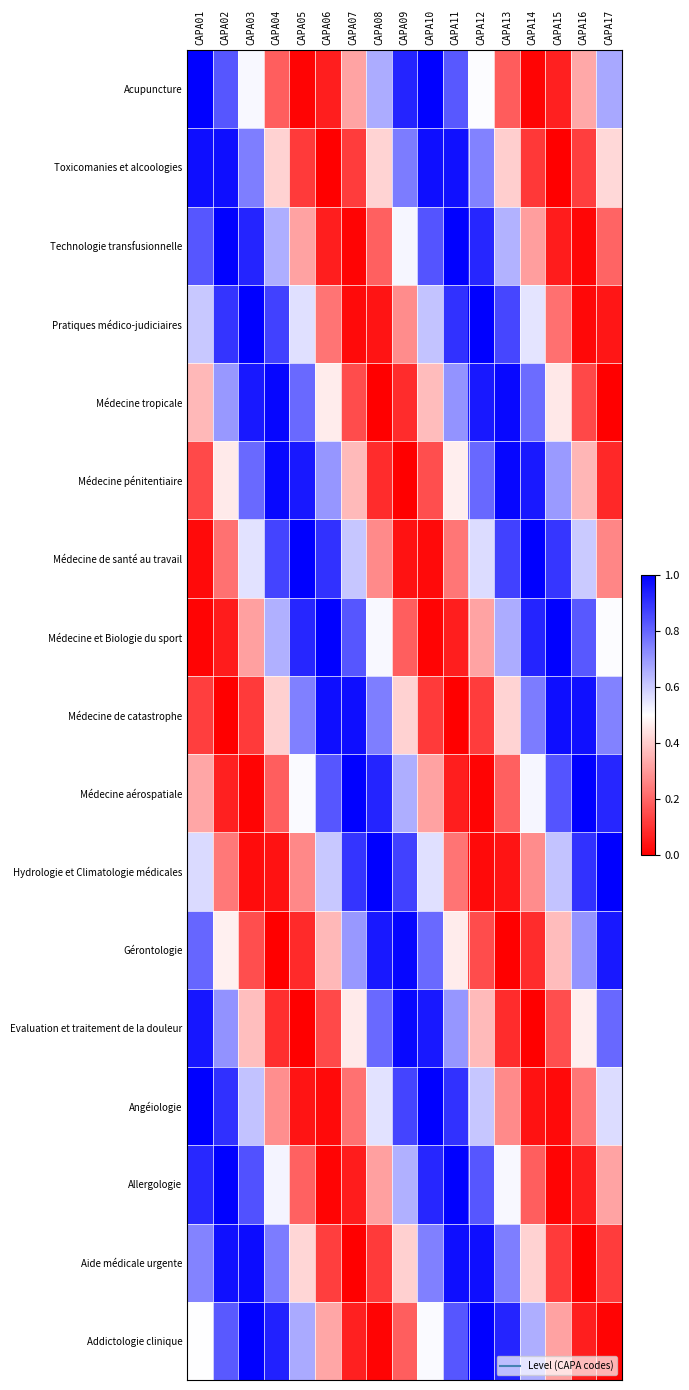

Reading left to right, transcribe all the data shown in this chart.

Addictologie clinique: CAPA01=0.5	CAPA02=0.8	CAPA03=1.0	CAPA04=0.9	CAPA05=0.7	CAPA06=0.3	CAPA07=0.1	CAPA08=0.0	CAPA09=0.2	CAPA10=0.5	CAPA11=0.8	CAPA12=1.0	CAPA13=0.9	CAPA14=0.7	CAPA15=0.3	CAPA16=0.1	CAPA17=0.0
Aide médicale urgente: CAPA01=0.7	CAPA02=1.0	CAPA03=1.0	CAPA04=0.8	CAPA05=0.4	CAPA06=0.1	CAPA07=0.0	CAPA08=0.1	CAPA09=0.4	CAPA10=0.7	CAPA11=1.0	CAPA12=1.0	CAPA13=0.8	CAPA14=0.4	CAPA15=0.1	CAPA16=0.0	CAPA17=0.1
Allergologie: CAPA01=0.9	CAPA02=1.0	CAPA03=0.8	CAPA04=0.5	CAPA05=0.2	CAPA06=0.0	CAPA07=0.1	CAPA08=0.3	CAPA09=0.7	CAPA10=0.9	CAPA11=1.0	CAPA12=0.8	CAPA13=0.5	CAPA14=0.2	CAPA15=0.0	CAPA16=0.1	CAPA17=0.3
Angéiologie: CAPA01=1.0	CAPA02=0.9	CAPA03=0.6	CAPA04=0.3	CAPA05=0.0	CAPA06=0.0	CAPA07=0.2	CAPA08=0.6	CAPA09=0.9	CAPA10=1.0	CAPA11=0.9	CAPA12=0.6	CAPA13=0.3	CAPA14=0.0	CAPA15=0.0	CAPA16=0.2	CAPA17=0.6
Evaluation et traitement de la douleur: CAPA01=1.0	CAPA02=0.7	CAPA03=0.4	CAPA04=0.1	CAPA05=0.0	CAPA06=0.1	CAPA07=0.5	CAPA08=0.8	CAPA09=1.0	CAPA10=1.0	CAPA11=0.7	CAPA12=0.4	CAPA13=0.1	CAPA14=0.0	CAPA15=0.2	CAPA16=0.5	CAPA17=0.8
Gérontologie: CAPA01=0.8	CAPA02=0.5	CAPA03=0.2	CAPA04=0.0	CAPA05=0.1	CAPA06=0.4	CAPA07=0.7	CAPA08=0.9	CAPA09=1.0	CAPA10=0.8	CAPA11=0.5	CAPA12=0.2	CAPA13=0.0	CAPA14=0.1	CAPA15=0.4	CAPA16=0.7	CAPA17=1.0
Hydrologie et Climatologie médicales: CAPA01=0.6	CAPA02=0.2	CAPA03=0.0	CAPA04=0.0	CAPA05=0.3	CAPA06=0.6	CAPA07=0.9	CAPA08=1.0	CAPA09=0.9	CAPA10=0.6	CAPA11=0.2	CAPA12=0.0	CAPA13=0.0	CAPA14=0.3	CAPA15=0.6	CAPA16=0.9	CAPA17=1.0
Médecine aérospatiale: CAPA01=0.3	CAPA02=0.1	CAPA03=0.0	CAPA04=0.2	CAPA05=0.5	CAPA06=0.8	CAPA07=1.0	CAPA08=0.9	CAPA09=0.7	CAPA10=0.3	CAPA11=0.1	CAPA12=0.0	CAPA13=0.2	CAPA14=0.5	CAPA15=0.8	CAPA16=1.0	CAPA17=0.9
Médecine de catastrophe: CAPA01=0.1	CAPA02=0.0	CAPA03=0.1	CAPA04=0.4	CAPA05=0.7	CAPA06=1.0	CAPA07=1.0	CAPA08=0.8	CAPA09=0.4	CAPA10=0.1	CAPA11=0.0	CAPA12=0.1	CAPA13=0.4	CAPA14=0.8	CAPA15=1.0	CAPA16=1.0	CAPA17=0.7
Médecine et Biologie du sport: CAPA01=0.0	CAPA02=0.1	CAPA03=0.3	CAPA04=0.7	CAPA05=0.9	CAPA06=1.0	CAPA07=0.8	CAPA08=0.5	CAPA09=0.2	CAPA10=0.0	CAPA11=0.1	CAPA12=0.3	CAPA13=0.7	CAPA14=0.9	CAPA15=1.0	CAPA16=0.8	CAPA17=0.5
Médecine de santé au travail: CAPA01=0.0	CAPA02=0.2	CAPA03=0.6	CAPA04=0.9	CAPA05=1.0	CAPA06=0.9	CAPA07=0.6	CAPA08=0.3	CAPA09=0.0	CAPA10=0.0	CAPA11=0.2	CAPA12=0.6	CAPA13=0.9	CAPA14=1.0	CAPA15=0.9	CAPA16=0.6	CAPA17=0.3
Médecine pénitentiaire: CAPA01=0.1	CAPA02=0.5	CAPA03=0.8	CAPA04=1.0	CAPA05=1.0	CAPA06=0.7	CAPA07=0.4	CAPA08=0.1	CAPA09=0.0	CAPA10=0.2	CAPA11=0.5	CAPA12=0.8	CAPA13=1.0	CAPA14=0.9	CAPA15=0.7	CAPA16=0.4	CAPA17=0.1
Médecine tropicale: CAPA01=0.4	CAPA02=0.7	CAPA03=0.9	CAPA04=1.0	CAPA05=0.8	CAPA06=0.5	CAPA07=0.2	CAPA08=0.0	CAPA09=0.1	CAPA10=0.4	CAPA11=0.7	CAPA12=1.0	CAPA13=1.0	CAPA14=0.8	CAPA15=0.5	CAPA16=0.1	CAPA17=0.0
Pratiques médico-judiciaires: CAPA01=0.6	CAPA02=0.9	CAPA03=1.0	CAPA04=0.9	CAPA05=0.6	CAPA06=0.2	CAPA07=0.0	CAPA08=0.0	CAPA09=0.3	CAPA10=0.6	CAPA11=0.9	CAPA12=1.0	CAPA13=0.9	CAPA14=0.6	CAPA15=0.2	CAPA16=0.0	CAPA17=0.0
Technologie transfusionnelle: CAPA01=0.8	CAPA02=1.0	CAPA03=0.9	CAPA04=0.7	CAPA05=0.3	CAPA06=0.1	CAPA07=0.0	CAPA08=0.2	CAPA09=0.5	CAPA10=0.8	CAPA11=1.0	CAPA12=0.9	CAPA13=0.7	CAPA14=0.3	CAPA15=0.1	CAPA16=0.0	CAPA17=0.2
Toxicomanies et alcoologies: CAPA01=1.0	CAPA02=1.0	CAPA03=0.8	CAPA04=0.4	CAPA05=0.1	CAPA06=0.0	CAPA07=0.1	CAPA08=0.4	CAPA09=0.8	CAPA10=1.0	CAPA11=1.0	CAPA12=0.7	CAPA13=0.4	CAPA14=0.1	CAPA15=0.0	CAPA16=0.1	CAPA17=0.4
Acupuncture: CAPA01=1.0	CAPA02=0.8	CAPA03=0.5	CAPA04=0.2	CAPA05=0.0	CAPA06=0.1	CAPA07=0.3	CAPA08=0.7	CAPA09=0.9	CAPA10=1.0	CAPA11=0.8	CAPA12=0.5	CAPA13=0.2	CAPA14=0.0	CAPA15=0.1	CAPA16=0.3	CAPA17=0.7